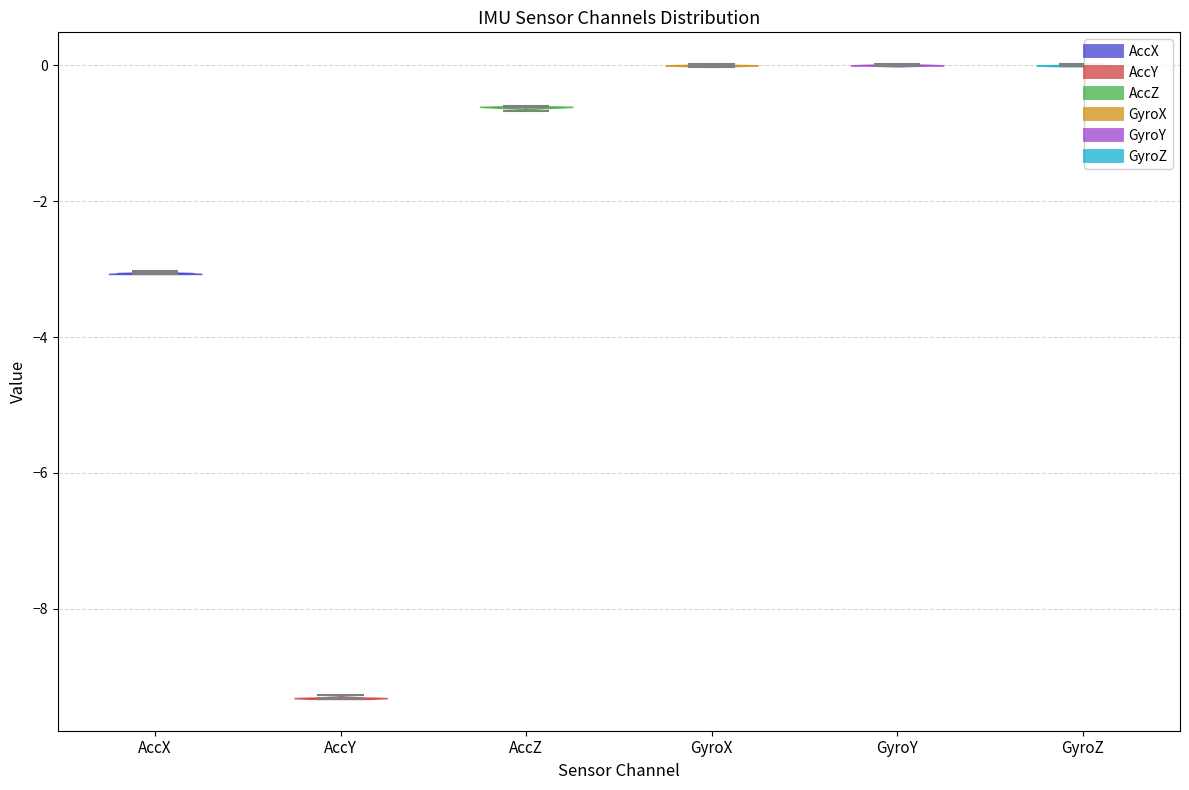

Where does the median line of the violin for AccY sit on the y-axis? The values are not printed on the chart, so give them approximately, as read against the axis.

-9.4